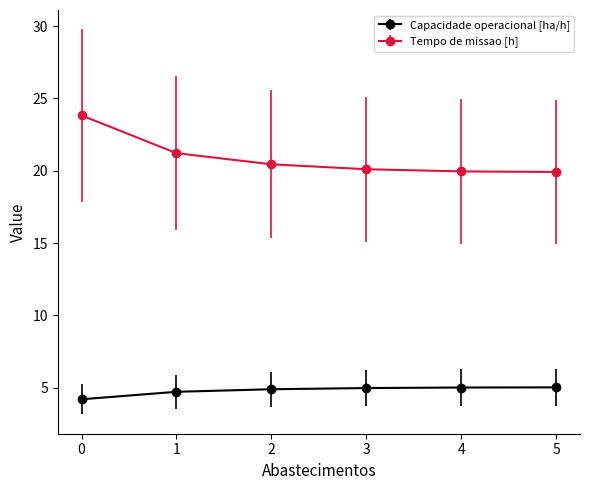

True or false: Capacidade operacional [ha/h] and Tempo de missao [h] intersect in this chart.

False